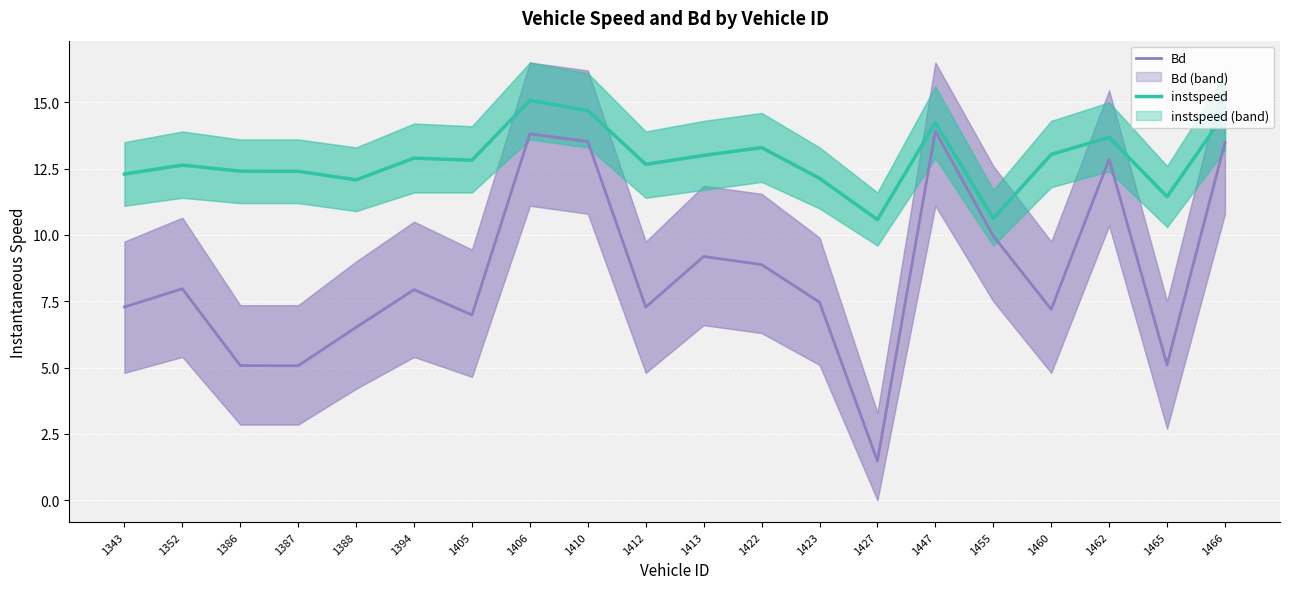

Between 1406 and 1423, which series saw the biggest shift?

Bd